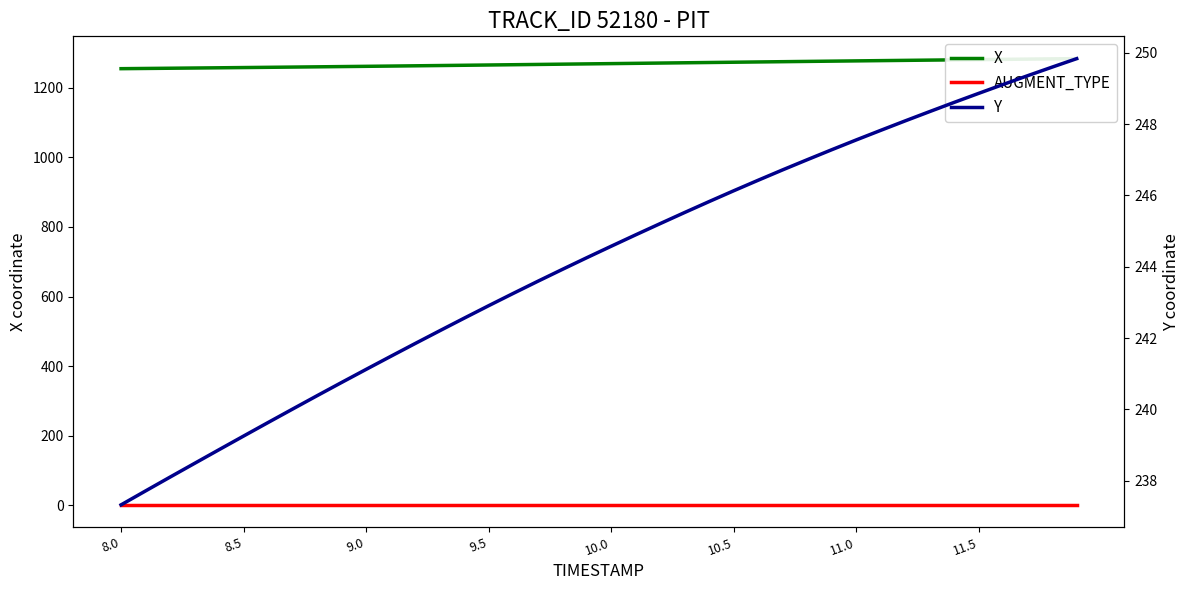

Is it true that X equals 848.3 at 13?

False